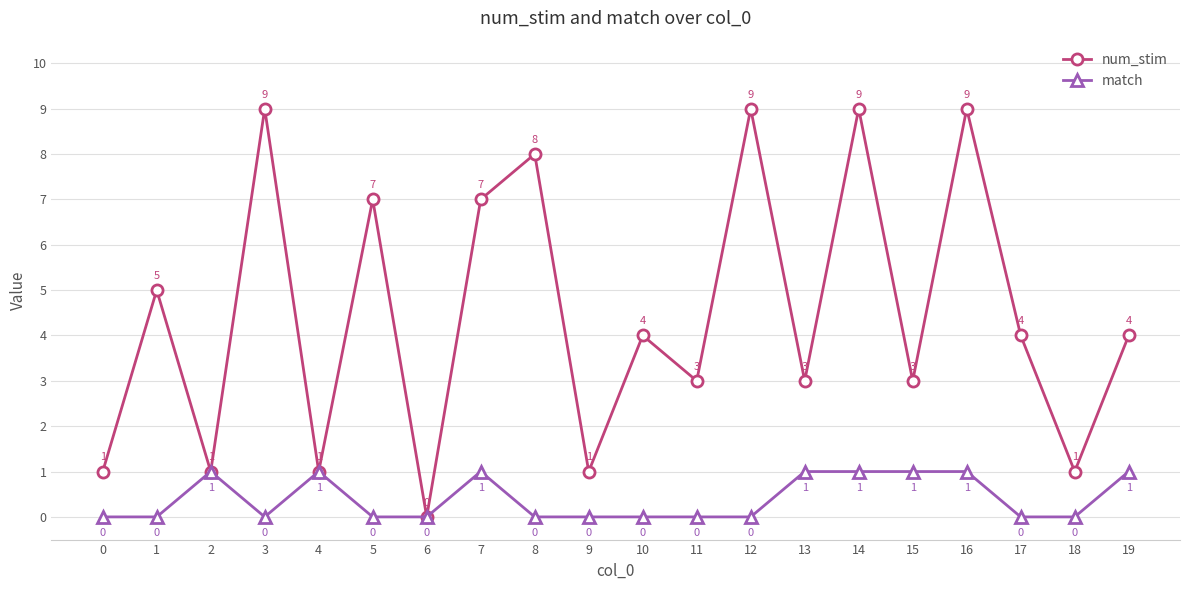

How many categories are shown in the chart?

20